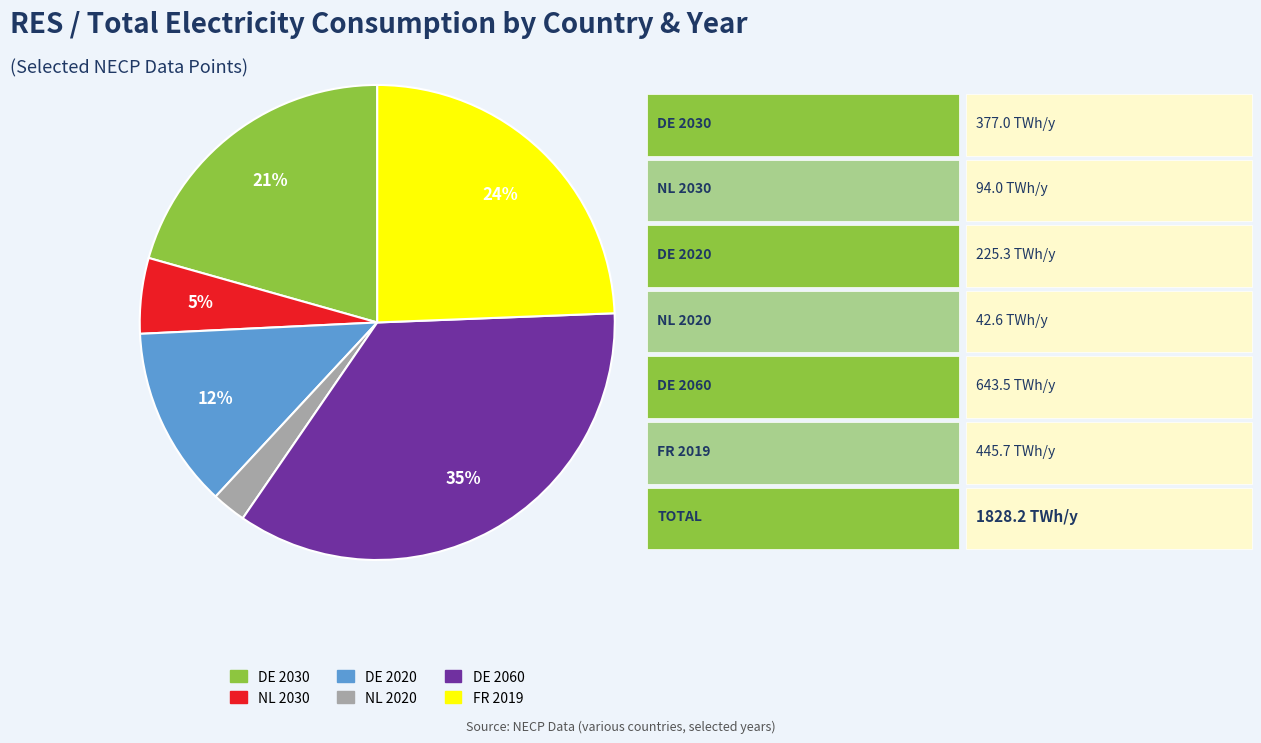

Is there any slice that represents more than half of the pie?

No